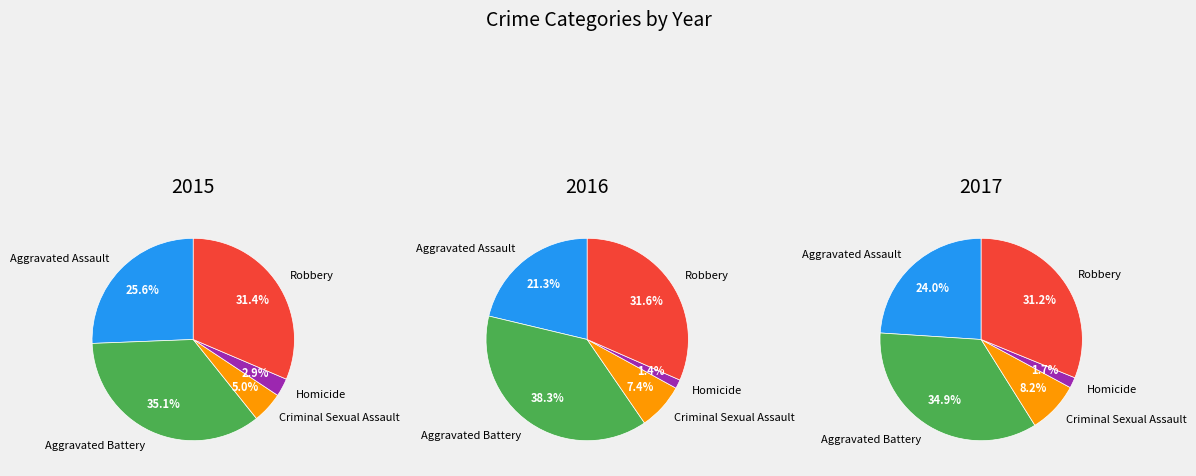

Between Aggravated Assault and Homicide, which is larger?

Aggravated Assault